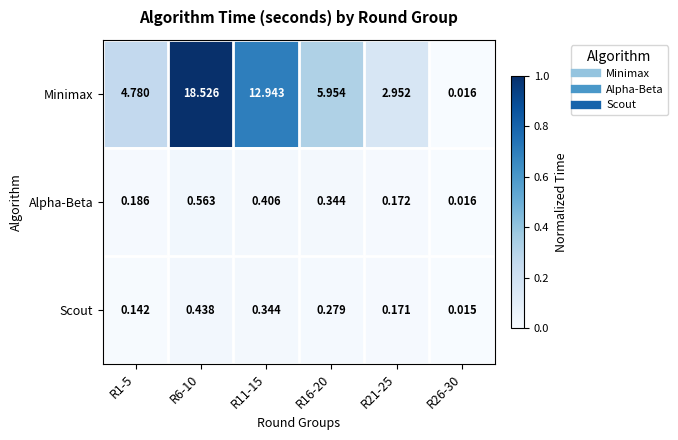

Rank the series by their maximum value, from lowest to highest.

Scout, Alpha-Beta, Minimax